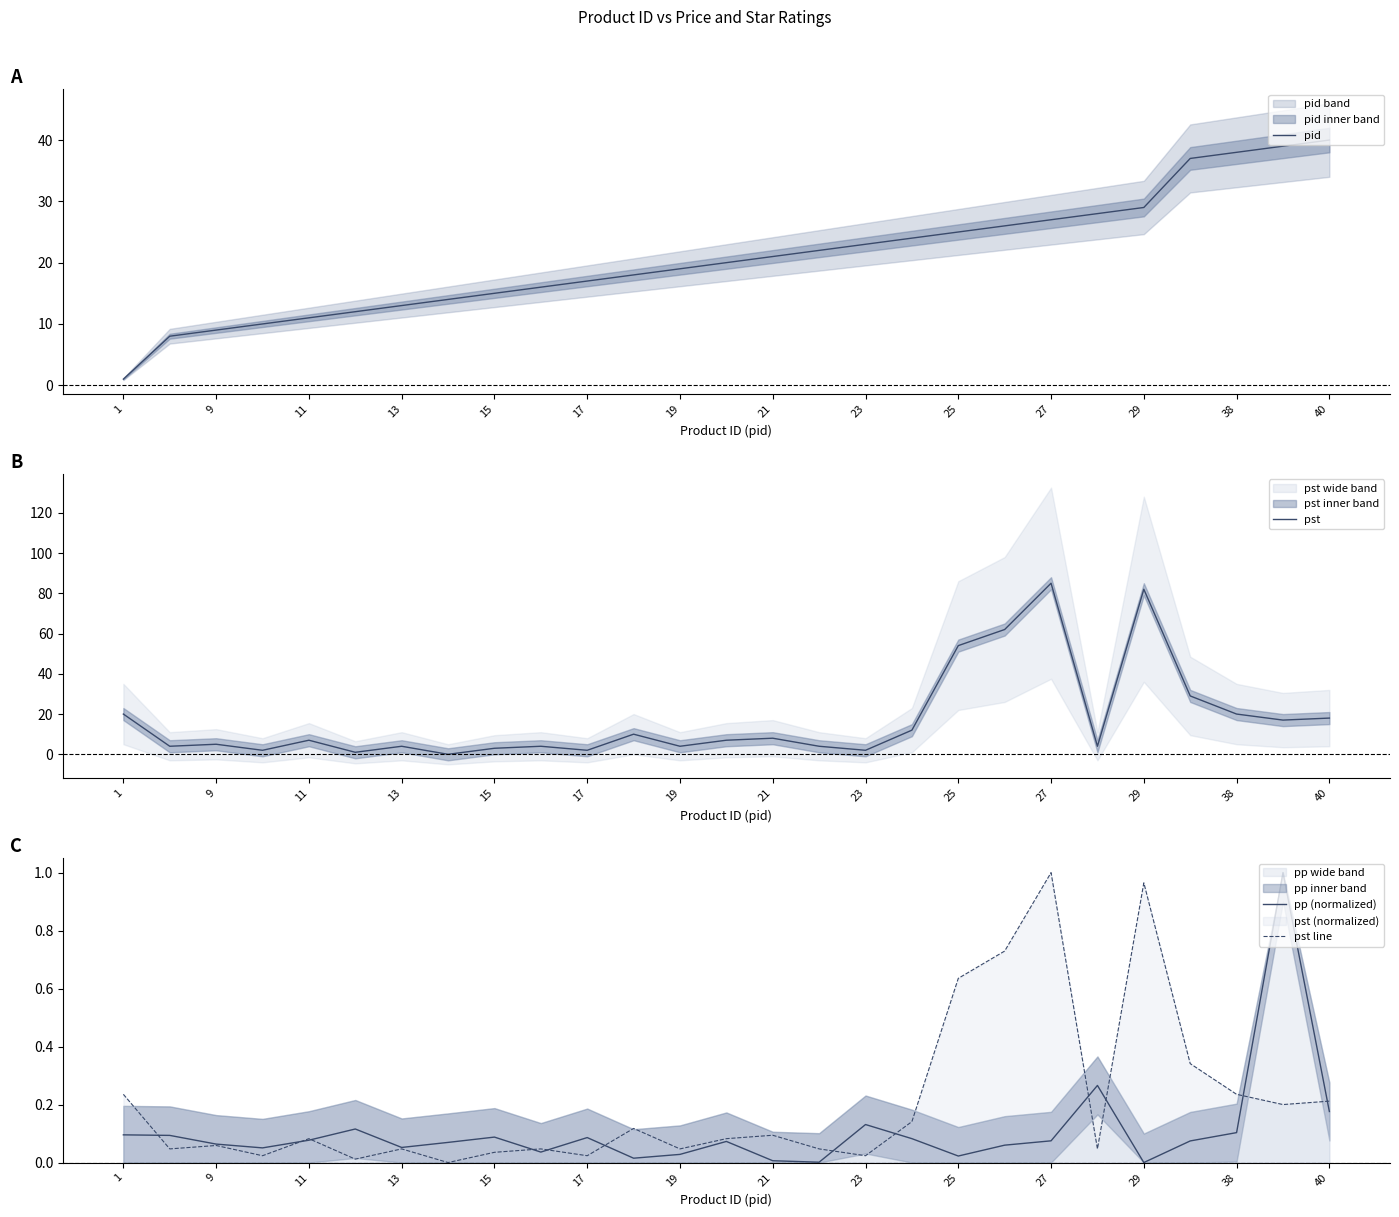

The pid series shows 34.0 at 17. True or false?

False